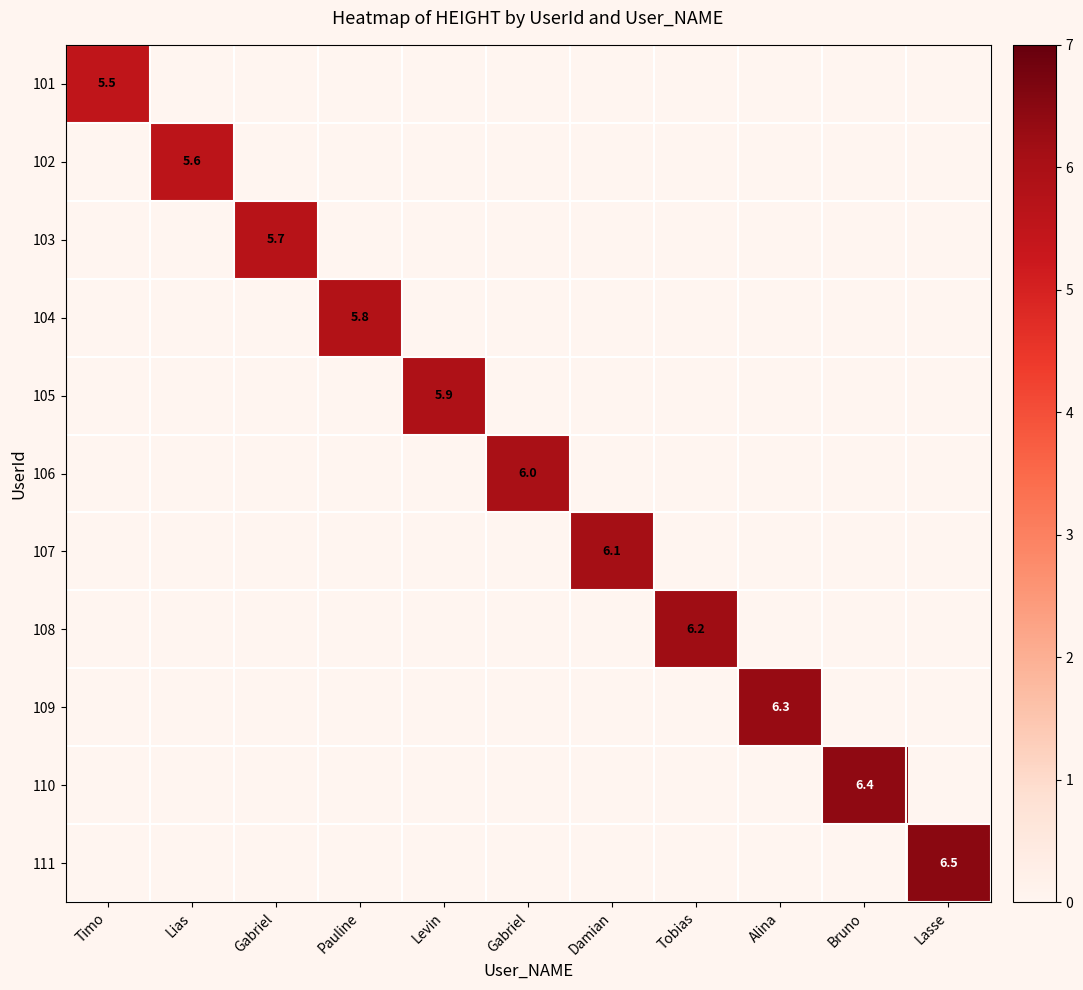

What is the average value of the 108 series?

0.6